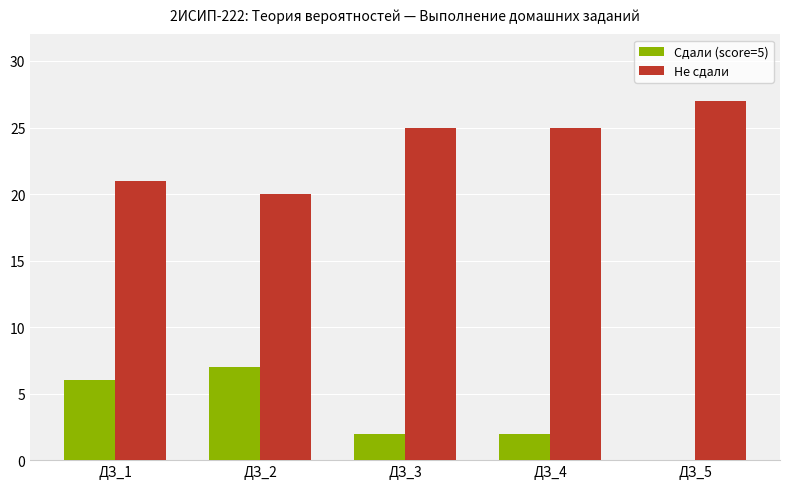

What is the sum of all Сдали (score=5) values?

17